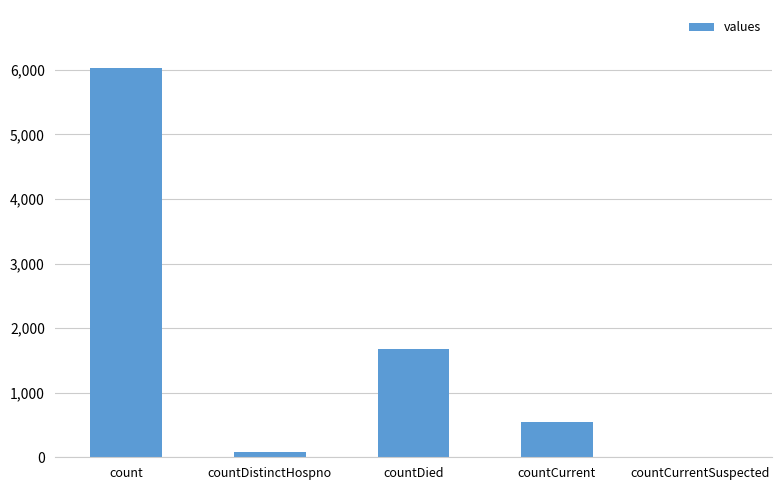

Between countCurrentSuspected and countDistinctHospno, which is larger?

countDistinctHospno